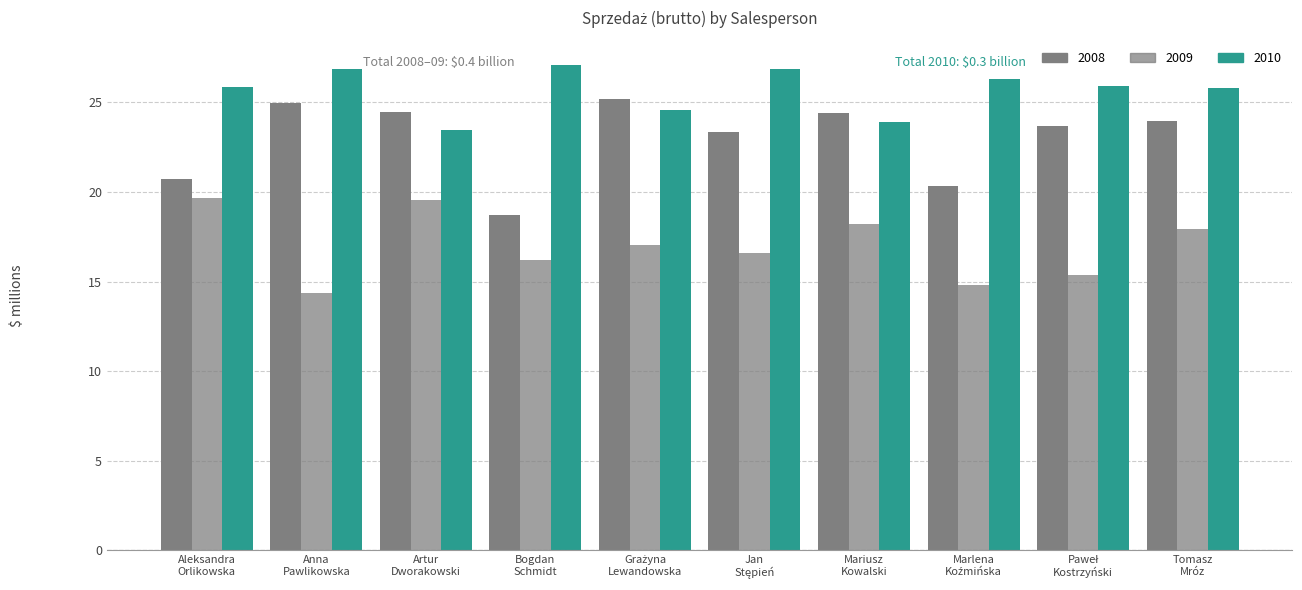

What is the sum of all 2009 values?

169.7